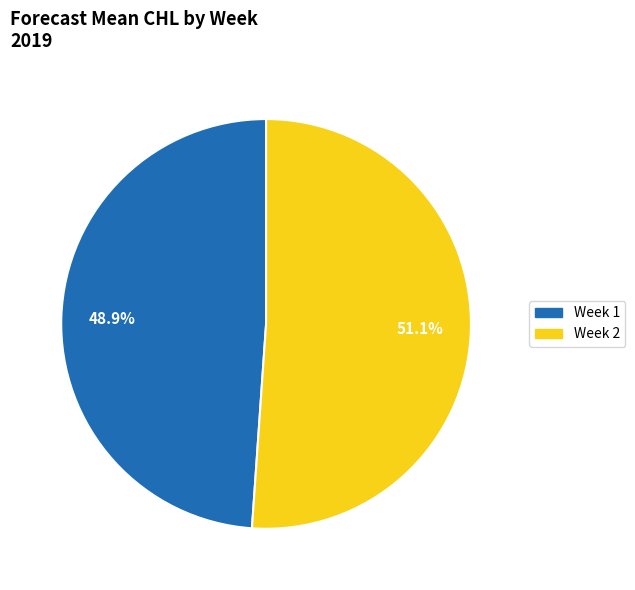

Which slice is the largest?

Week 2